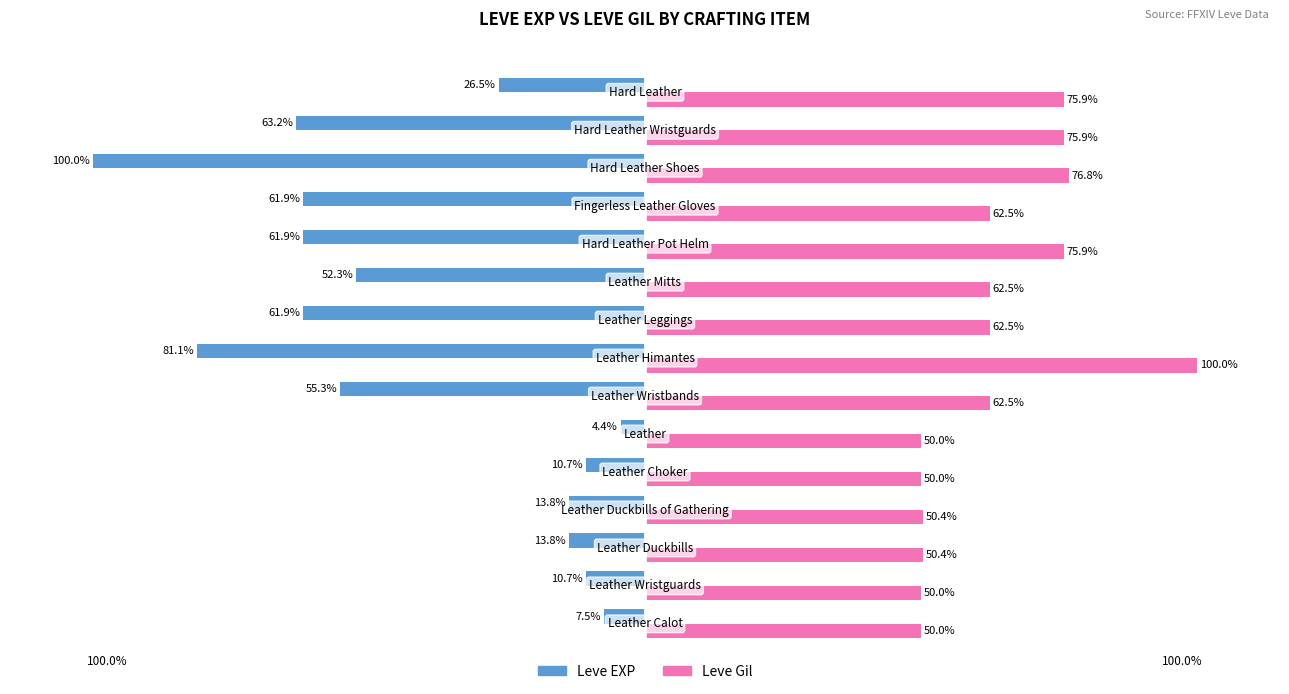

Which series has the largest total across all categories?

Leve Gil